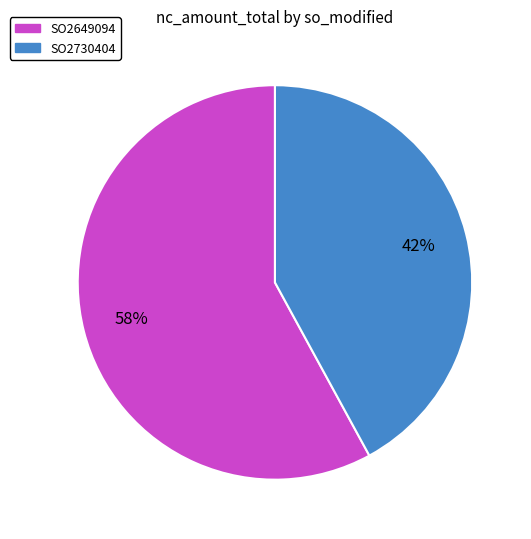

To the nearest percent, what is the difference between the largest and smallest slice percentages?

16%